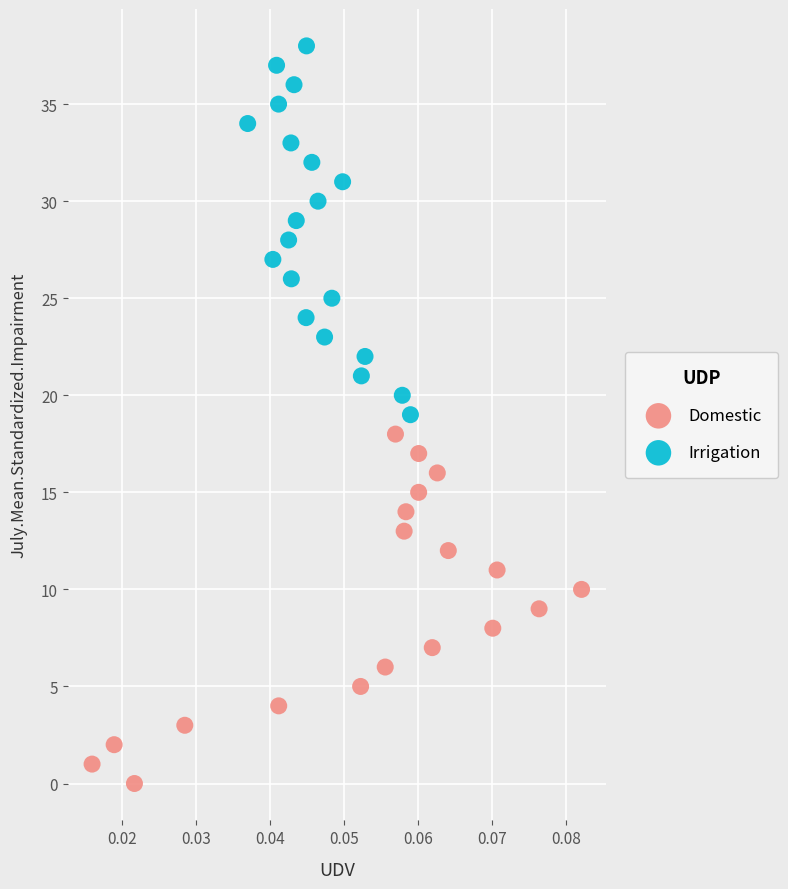

Which series reaches the minimum Y coordinate?

Domestic